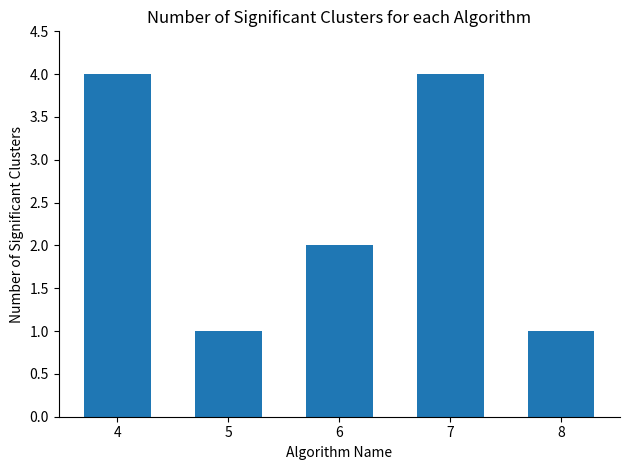

What is the approximate value at 8?

1